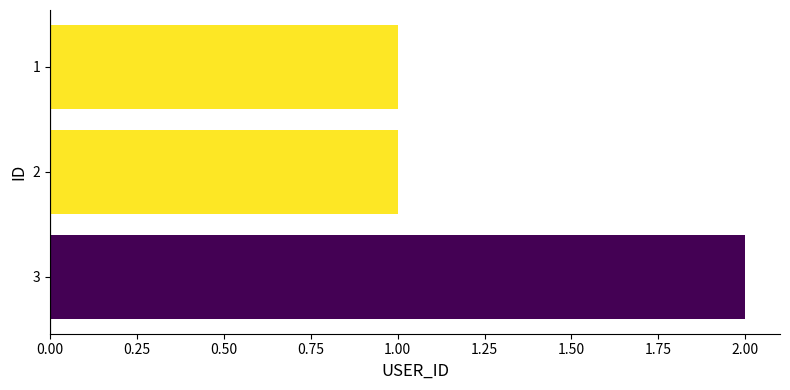

Which category has the highest value across all series?

3